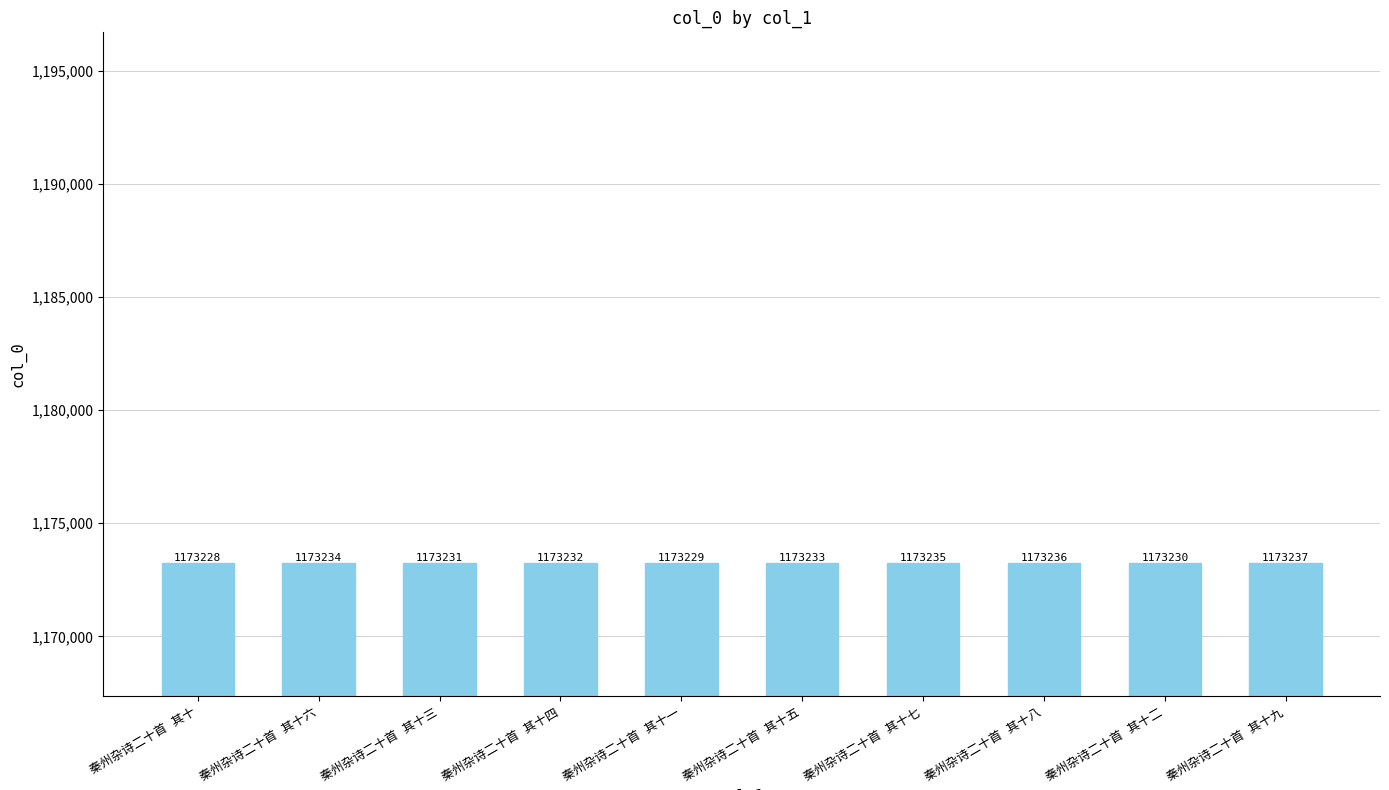

Count the values in the range 1173230 to 1173235.

6